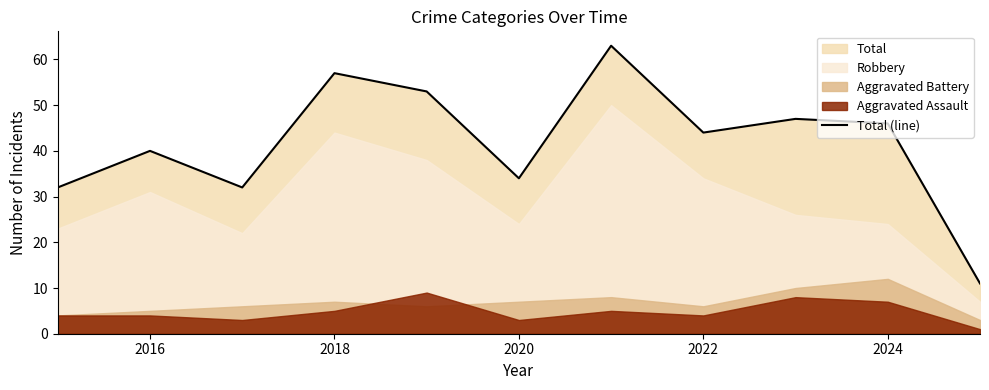

Is it true that Total (line) equals 53 at 2016?

False